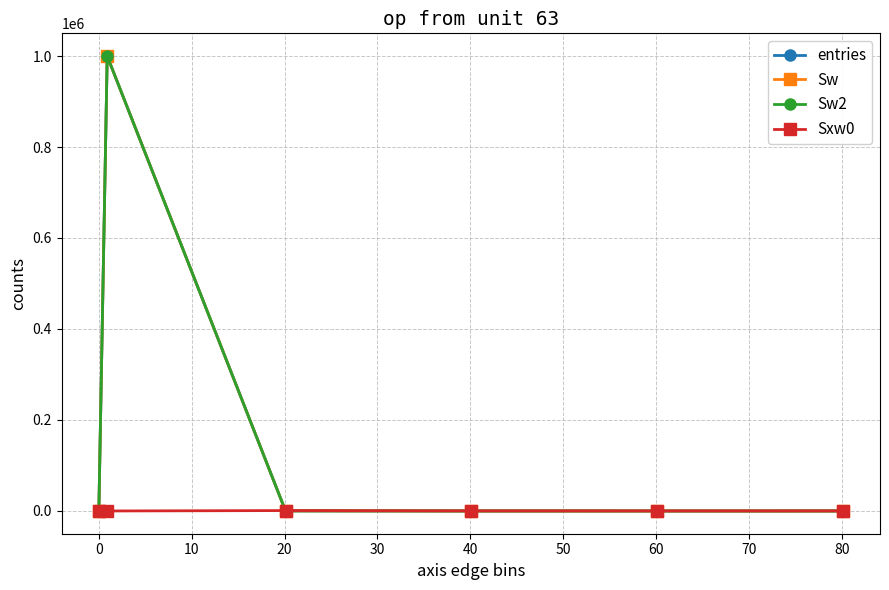

Is this an area chart (filled region under the line)?

No